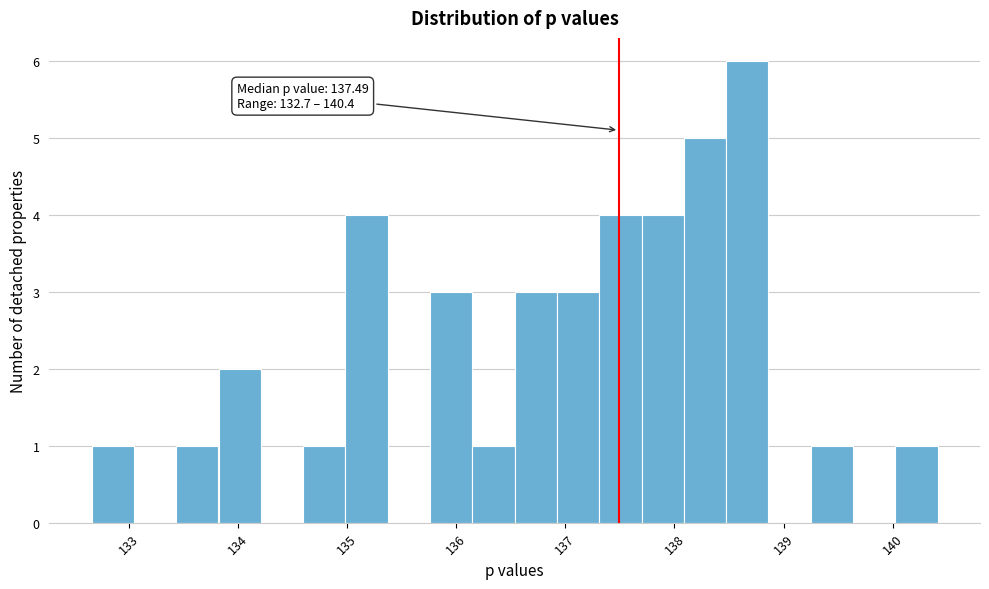

Read against the x-axis, roughly where is the centre of the tallest bar?

138.7